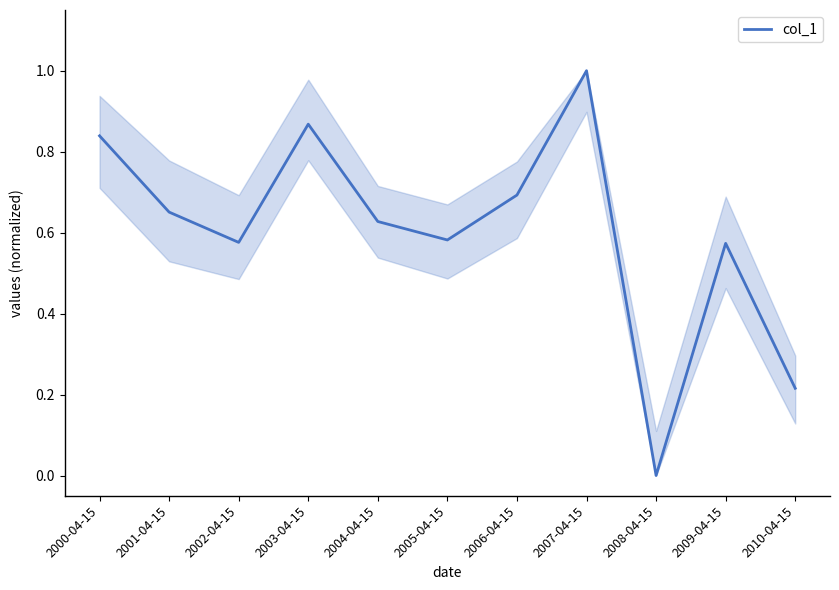

What position from the right is 2004-04-15?

7